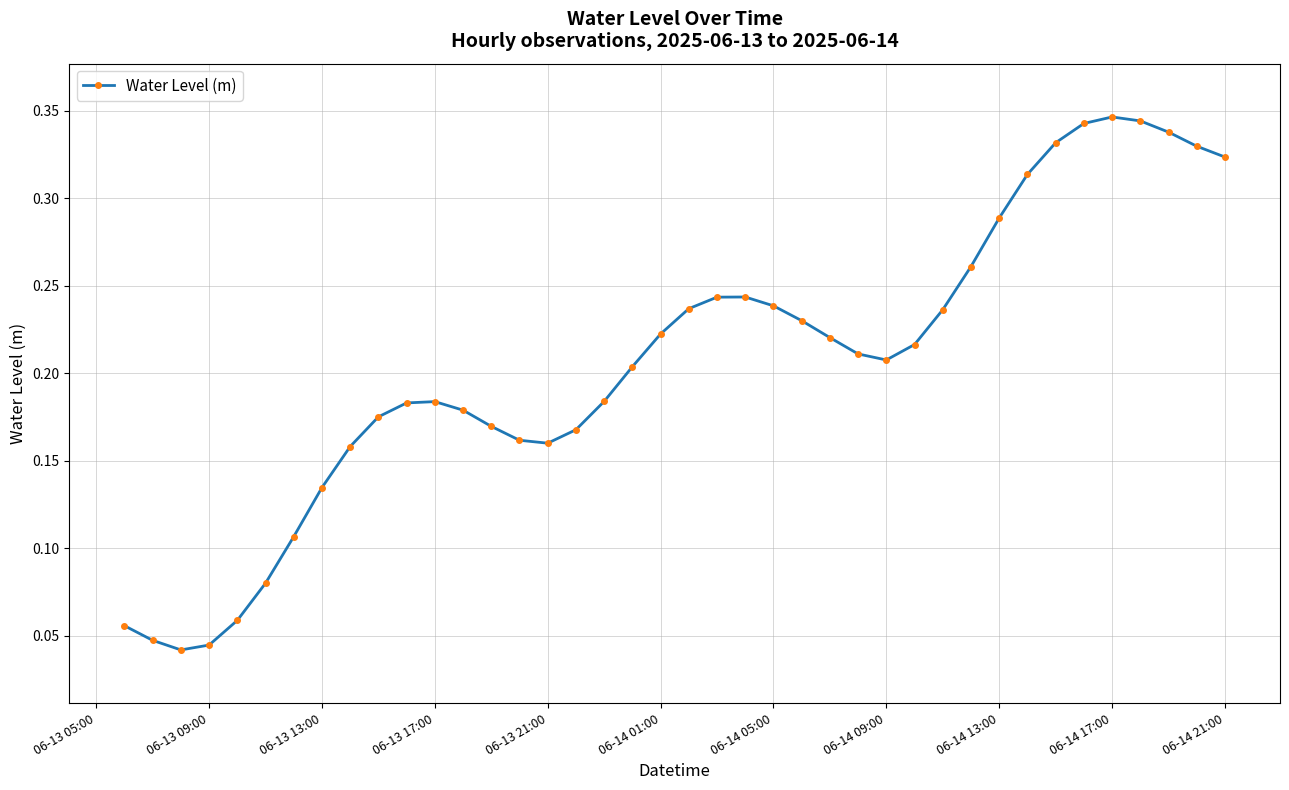

True or false: the data has more than 2 interior local peaks.

True